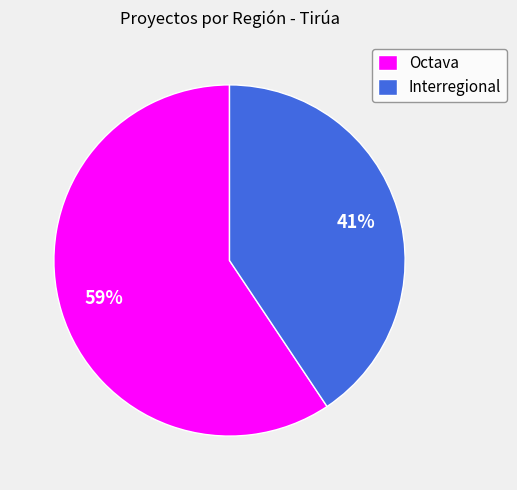

To the nearest percent, what is the combined percentage of Interregional and Octava?

100%